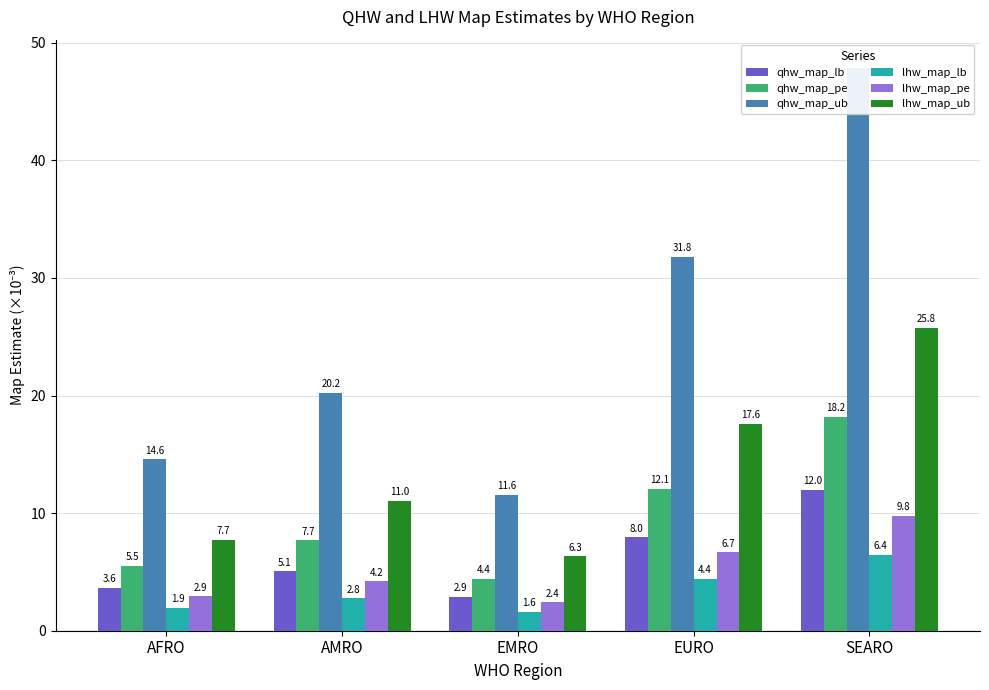

What is the average value of the qhw_map_pe series?

9.6